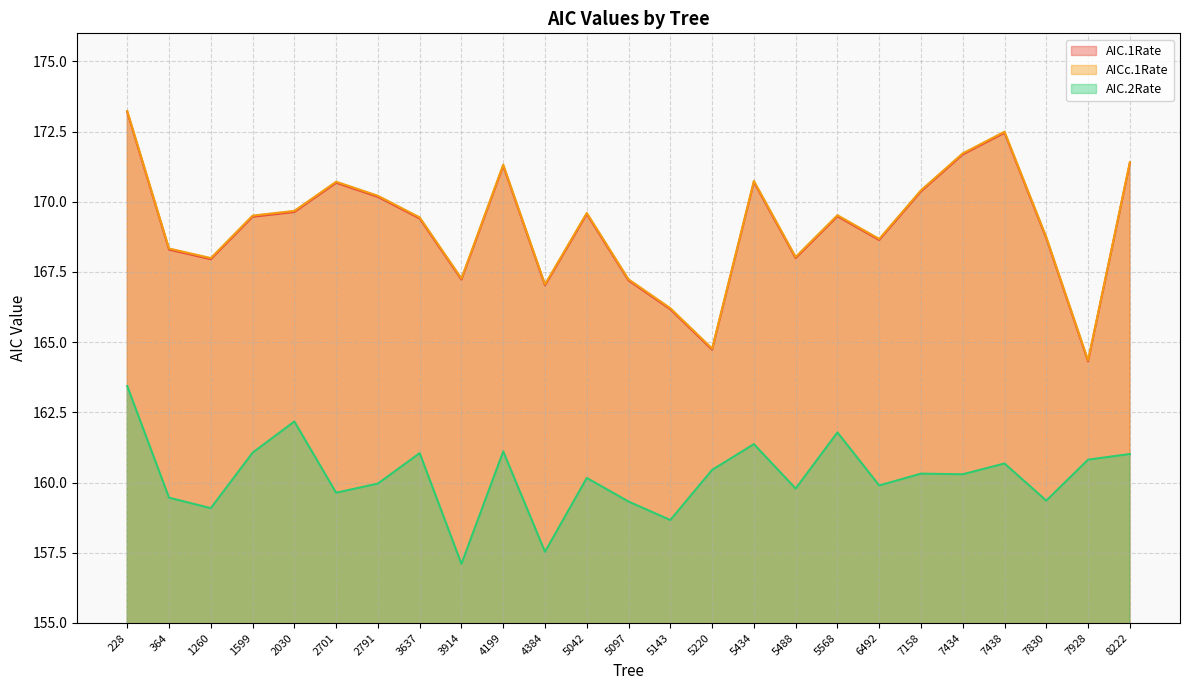

At which label does AICc.1Rate reach its peak?

228